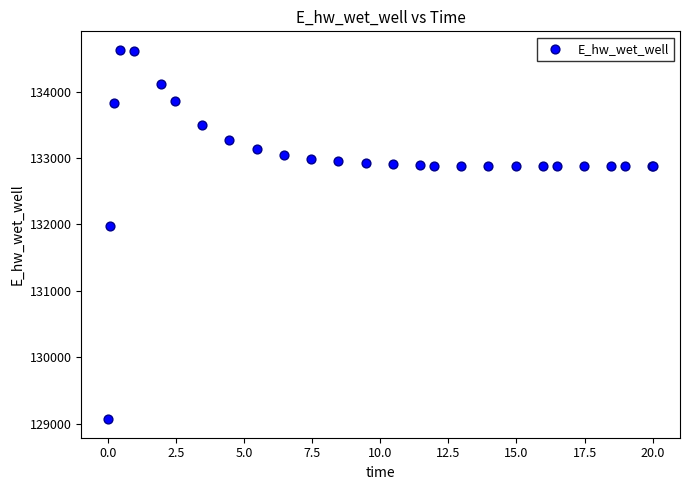

What Y value in the scatter plot is closest to 131849?

131969.9